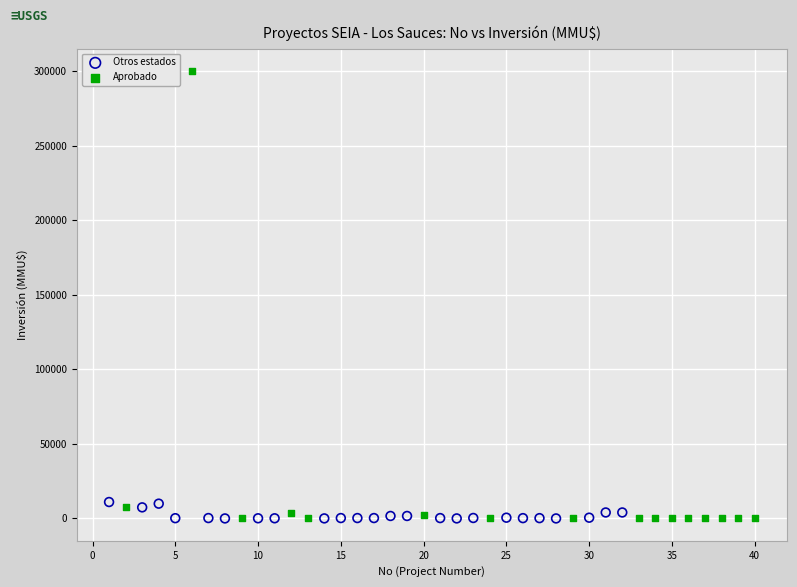

Which series reaches the maximum Y coordinate?

Aprobado